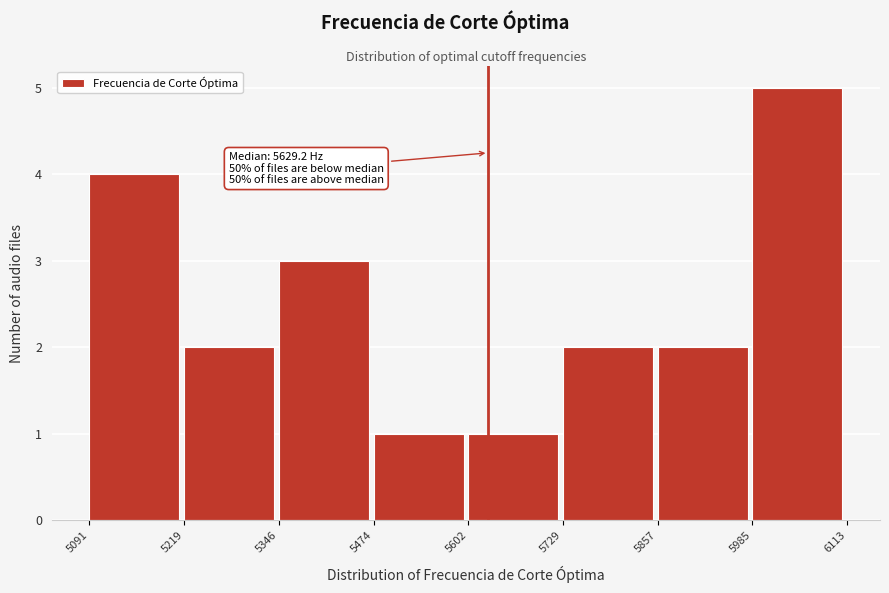

Over which range of the x-axis is the bar tallest?

5985 to 6113